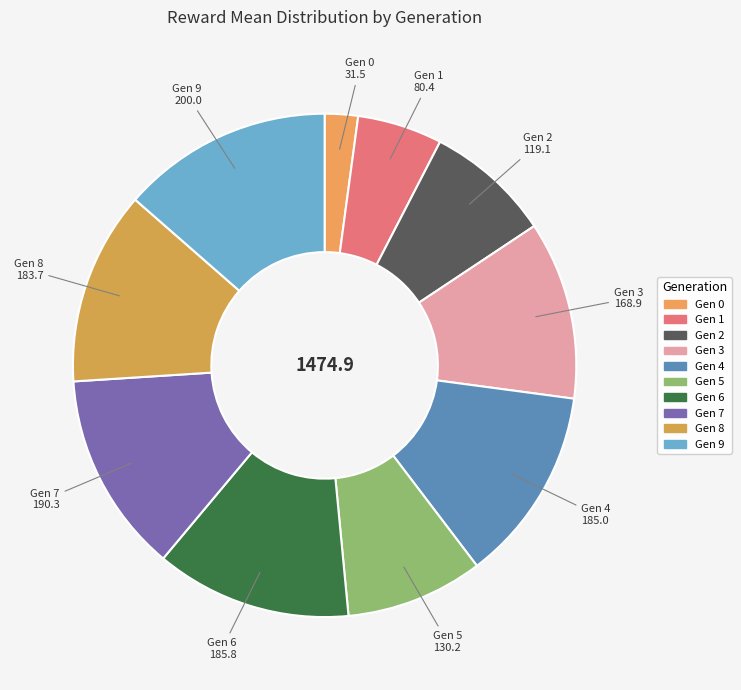

How many segments does this pie chart have?

10